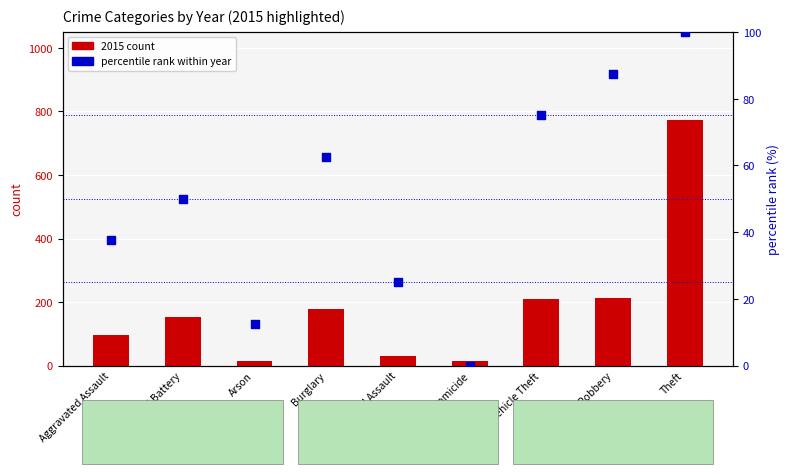

What is the total value across all series at Arson?

27.5